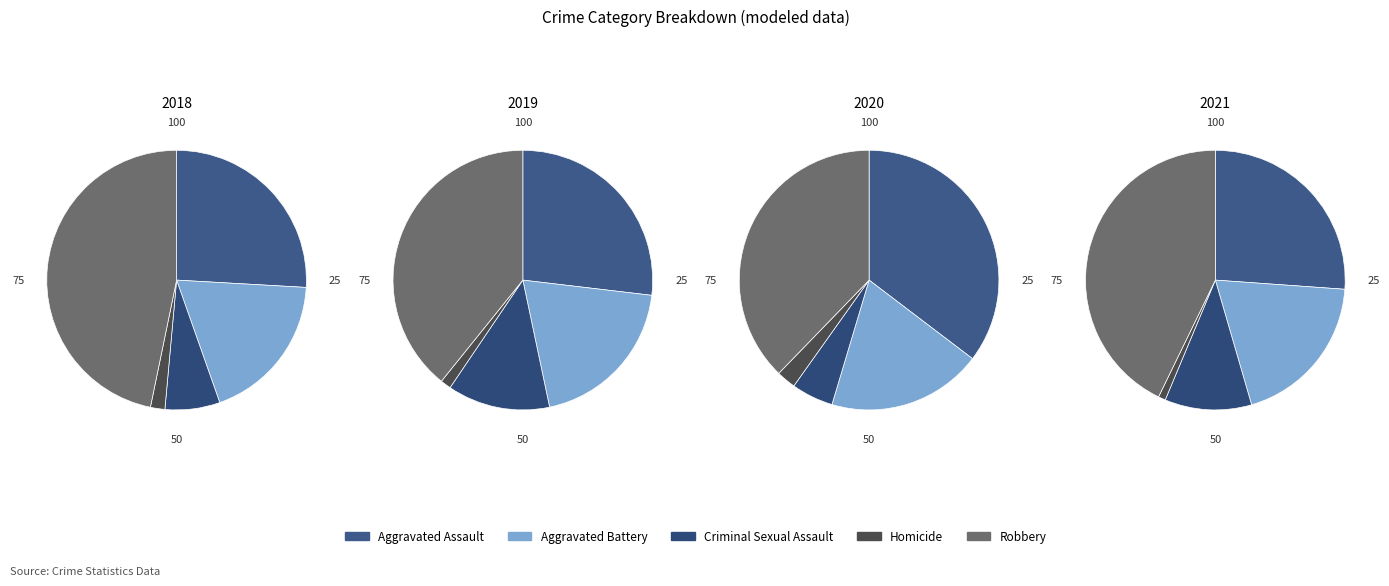

Does Homicide account for over 50% of the chart?

No